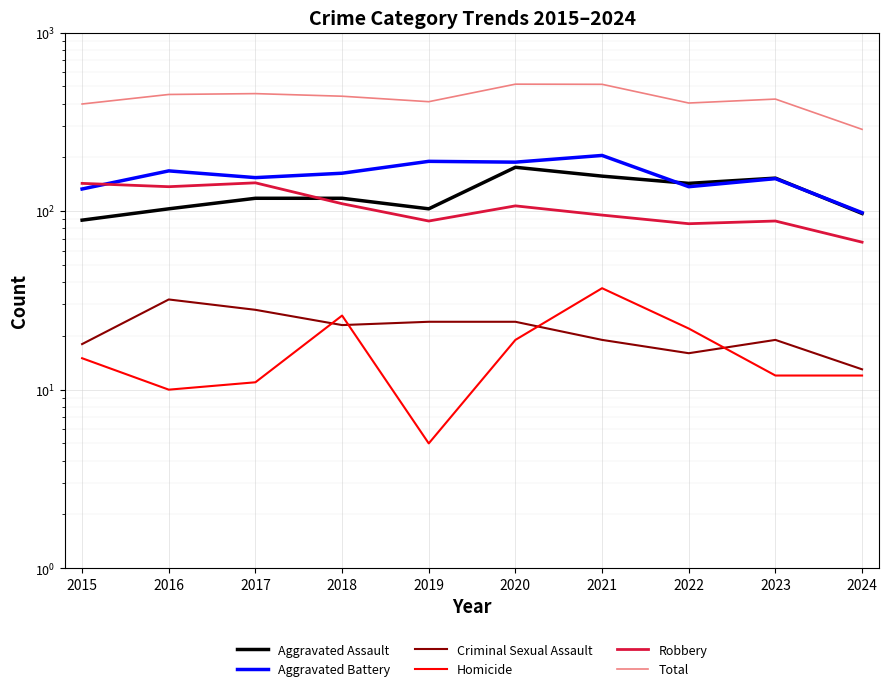

Where is the first local maximum for Aggravated Assault?

2020